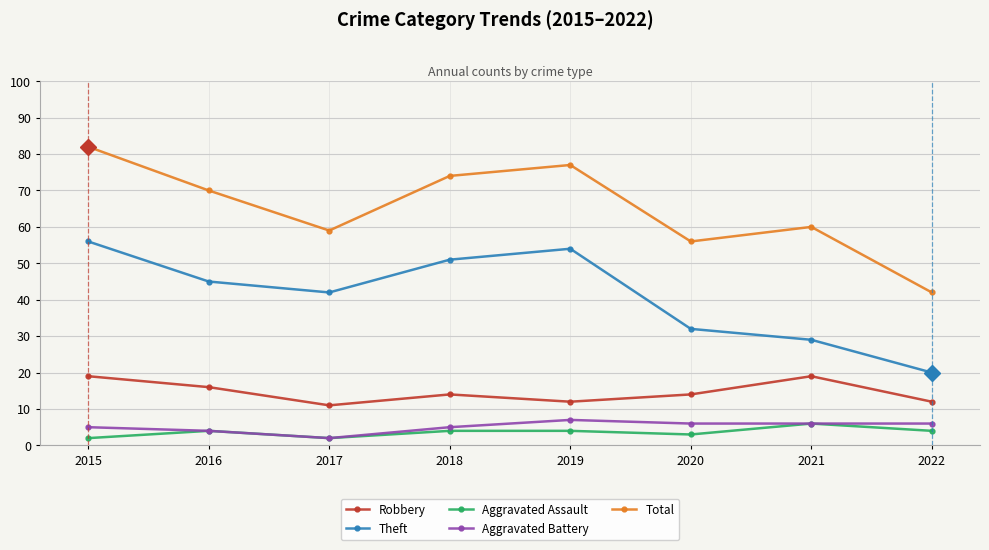

What is the spread (max minus min) of values at 2019?

73